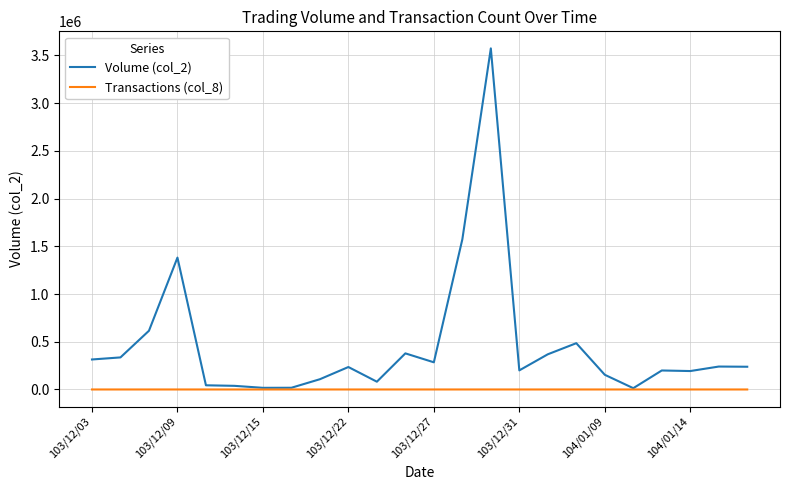

What is the maximum value shown in the chart?

3573070